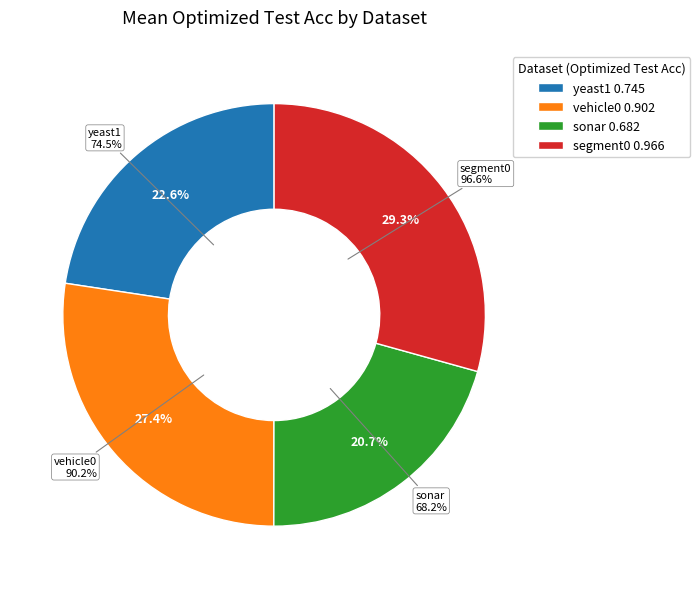

What percentage is the segment0 slice, to the nearest percent?

29%